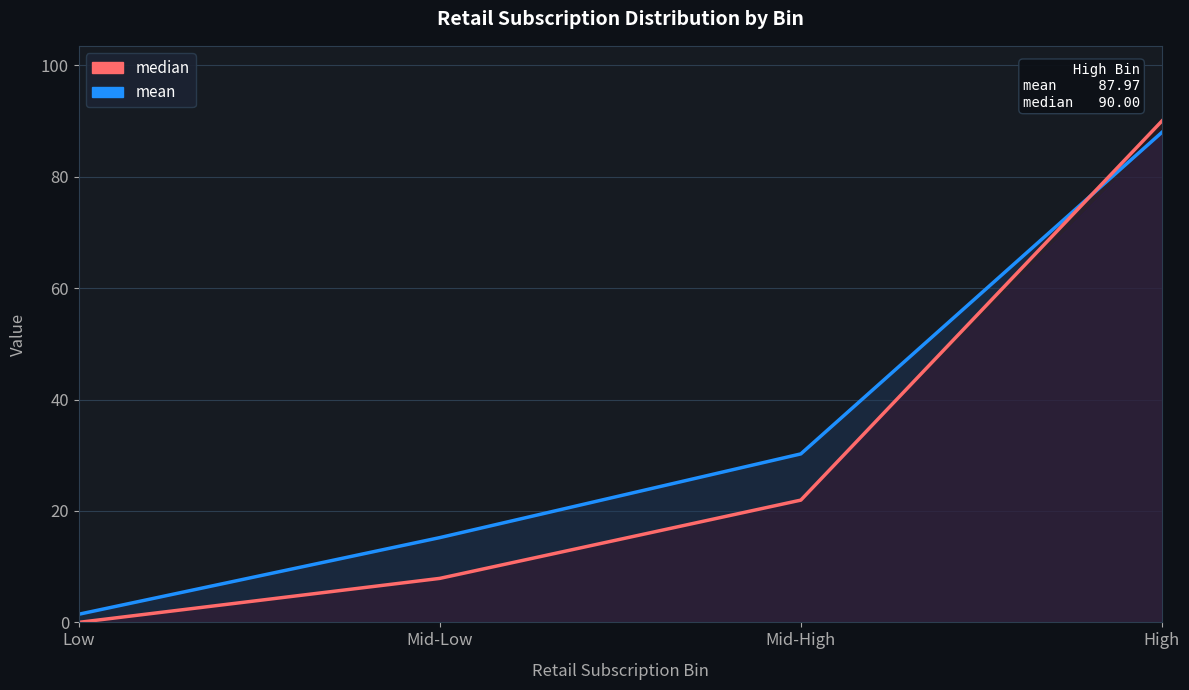

How many lines are shown in the chart?

2